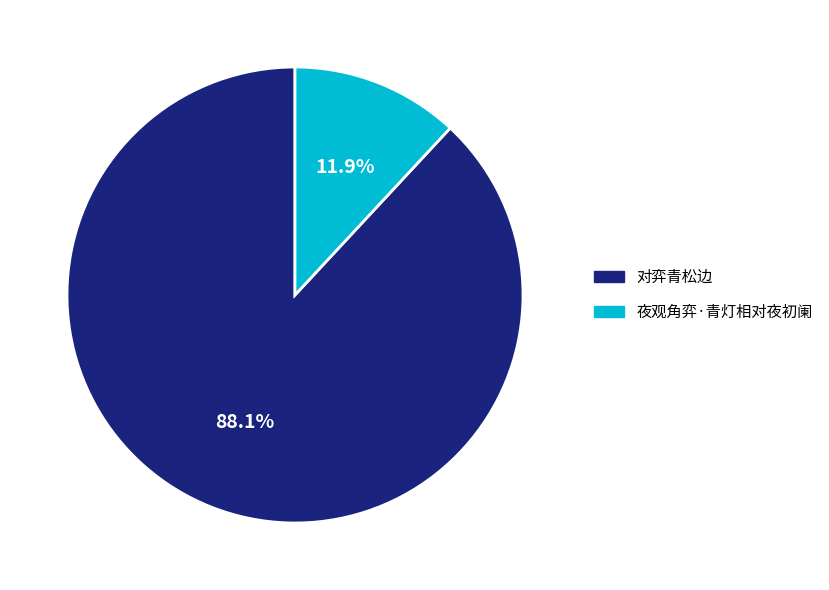

Is the sum of 夜观角弈·青灯相对夜初阑 and 对弈青松边 greater than half?

Yes